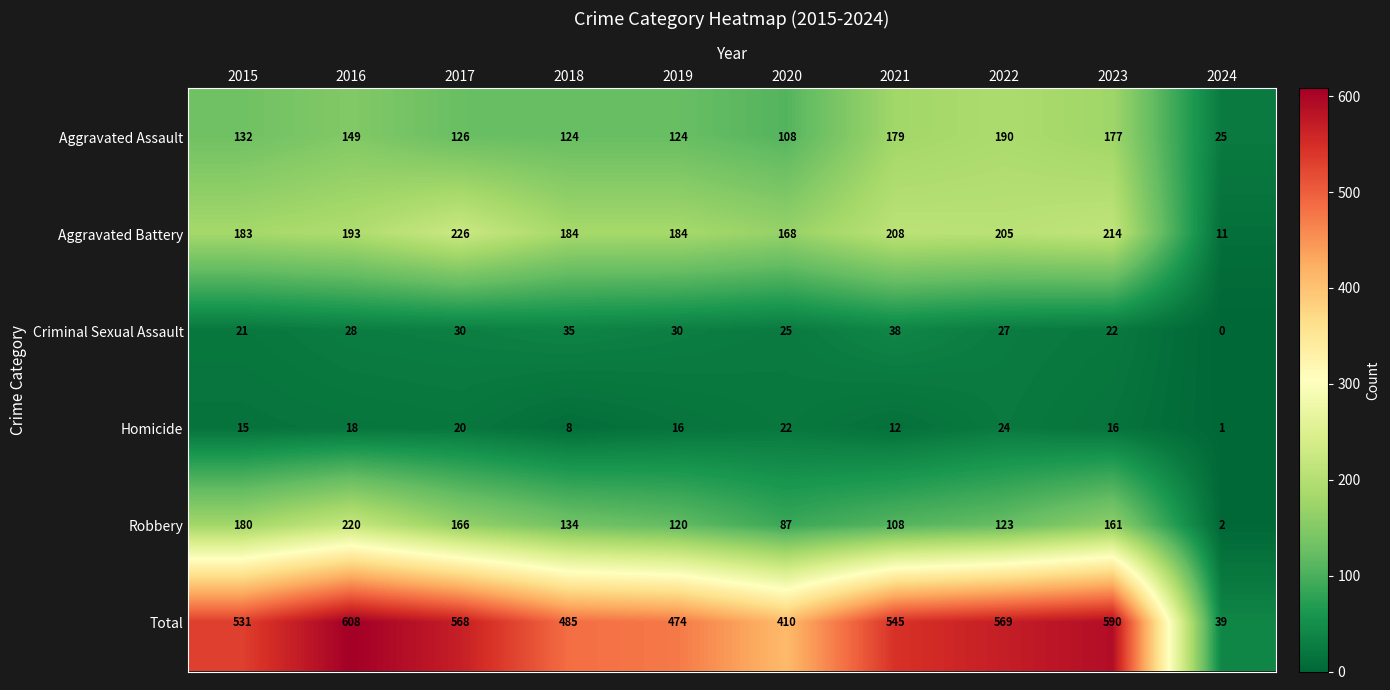

True or false: Homicide has a value of 21 at 2021.

False